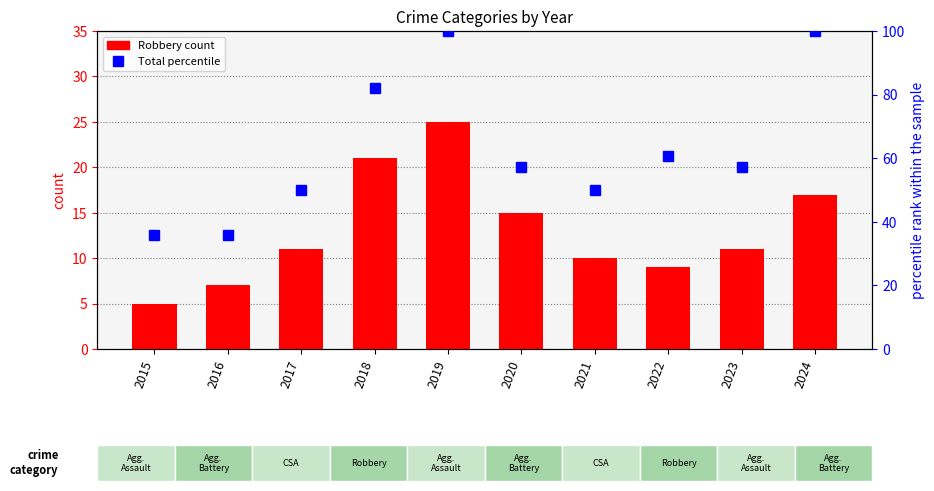

At how many categories does at least one series exceed 16?

10